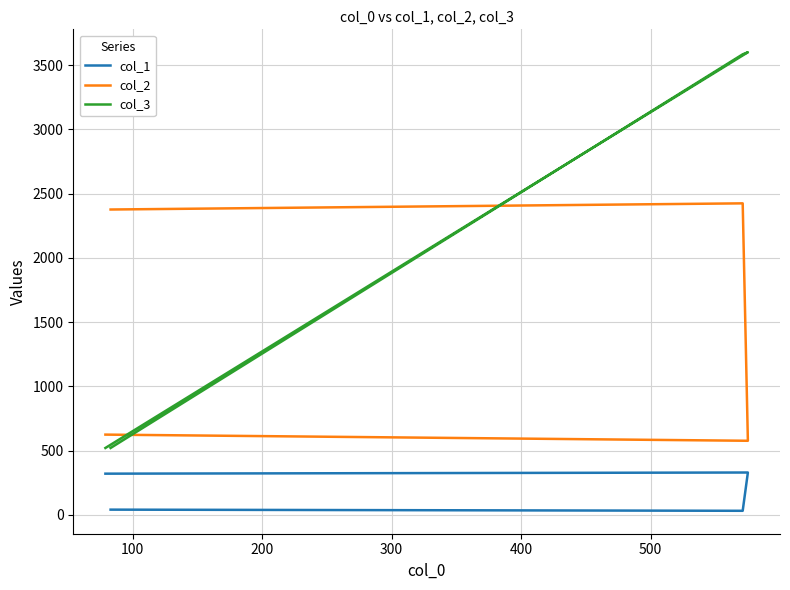

What is the difference between the second highest and minimum values in the col_1 series?

289